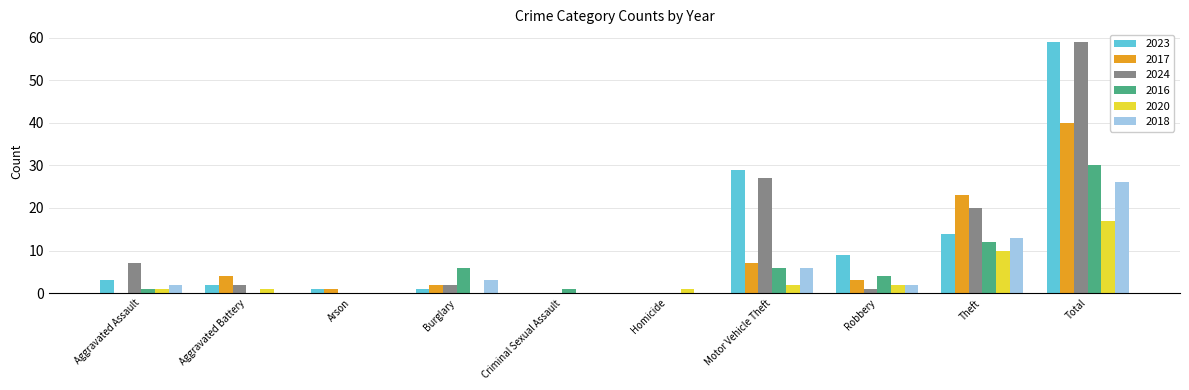

How many data points does each series have?

10